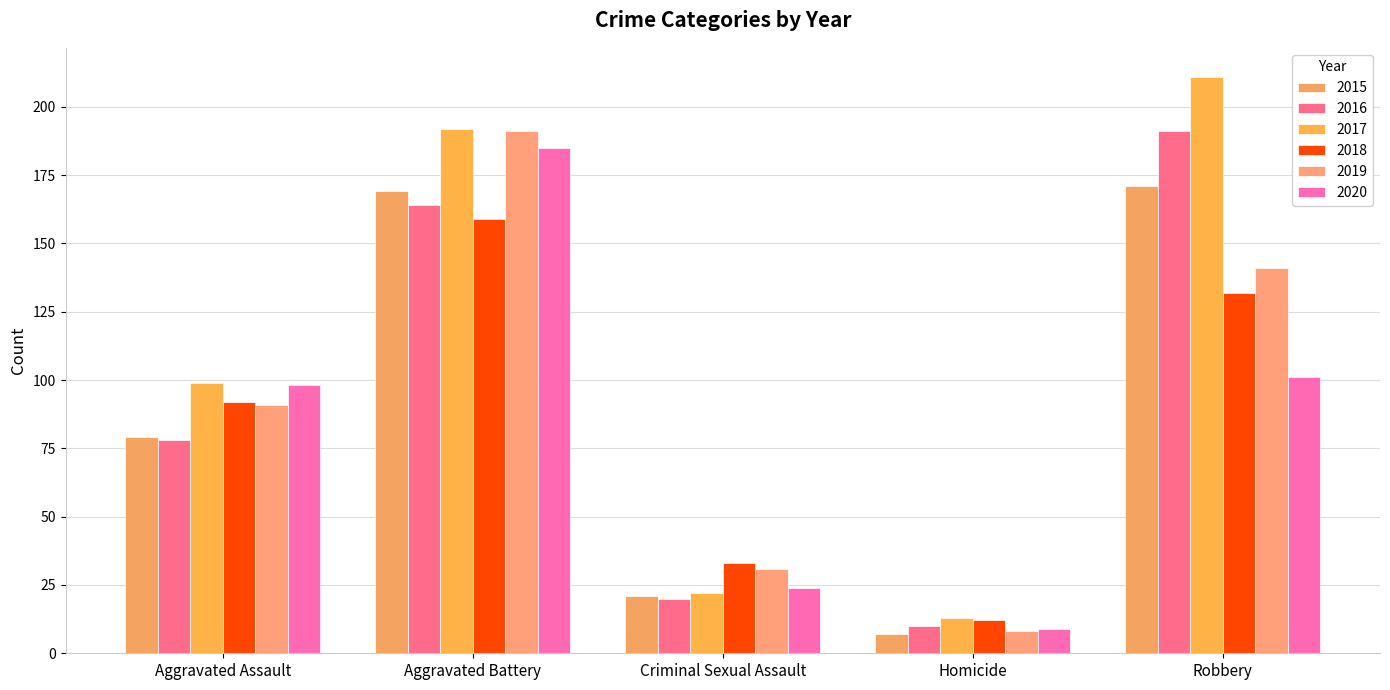

Reading left to right, what are all the values shown in this chart?

2015: 79	169	21	7	171
2016: 78	164	20	10	191
2017: 99	192	22	13	211
2018: 92	159	33	12	132
2019: 91	191	31	8	141
2020: 98	185	24	9	101